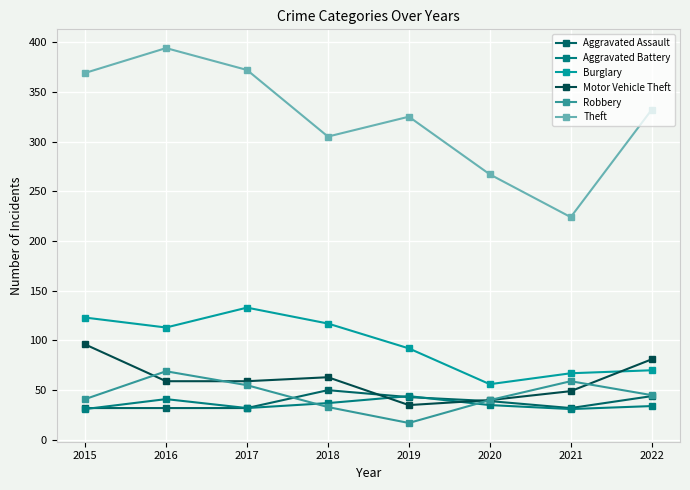

What is the average value of the Aggravated Battery series?

36